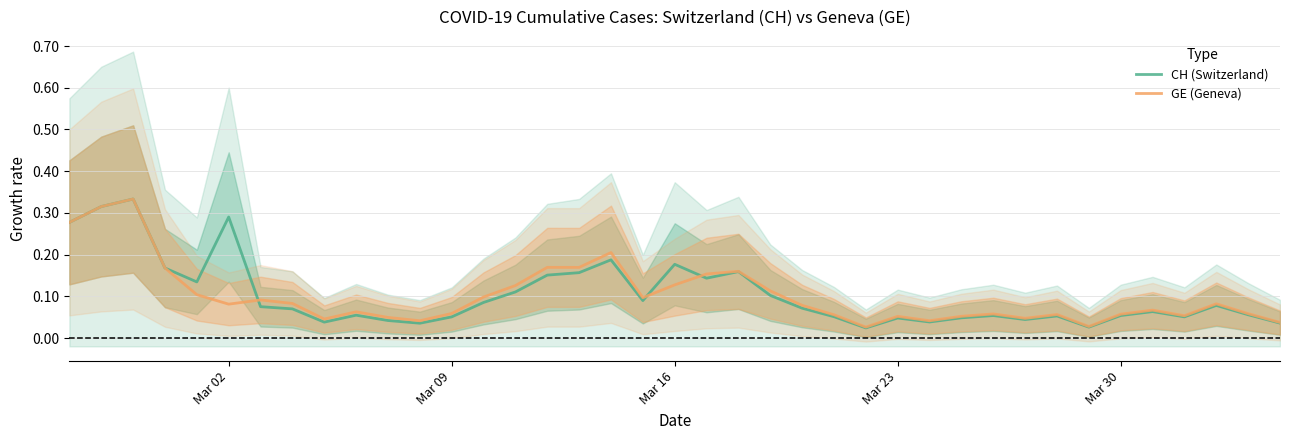

True or false: GE (Geneva) has a value of 0.1 at 31.

False